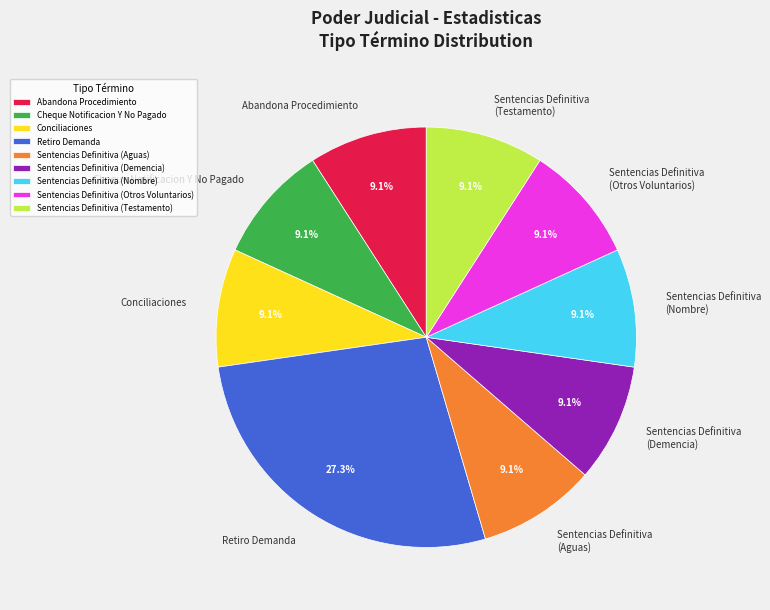

To the nearest percent, what percentage of the pie is Conciliaciones?

9%